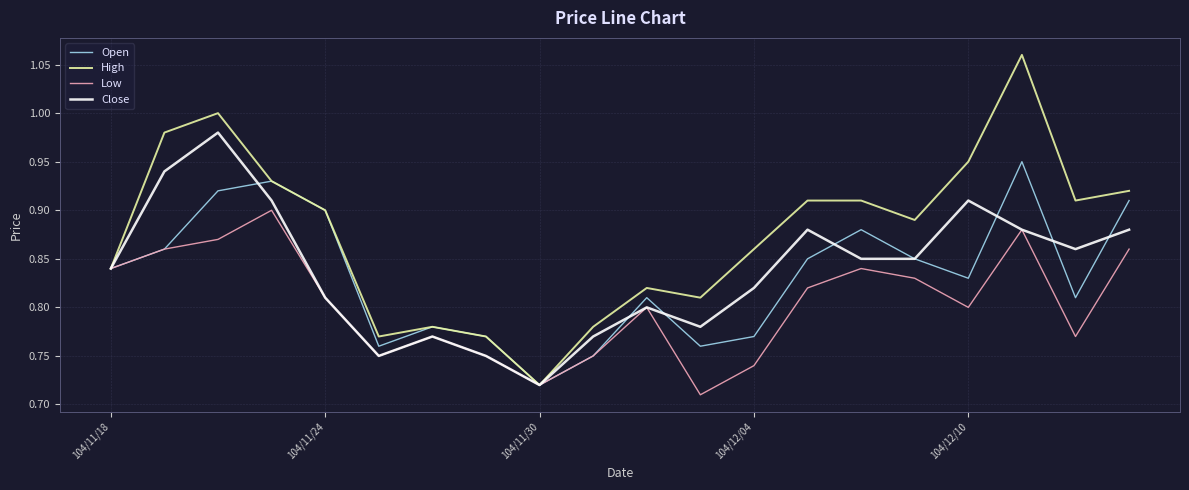

Which series has the largest total across all categories?

High